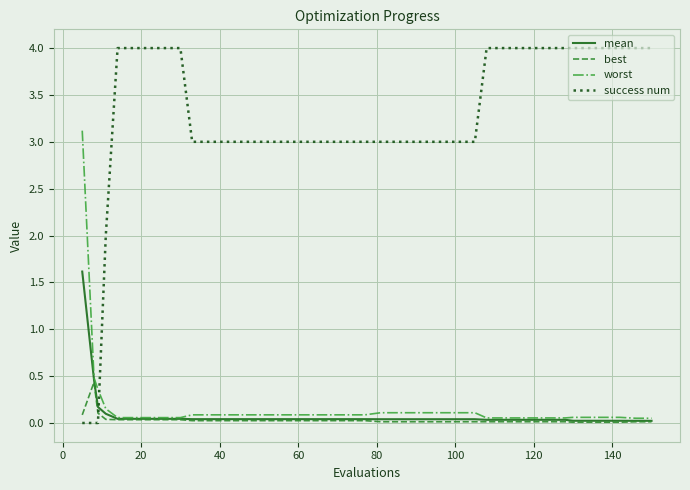

True or false: success num and best intersect in this chart.

True